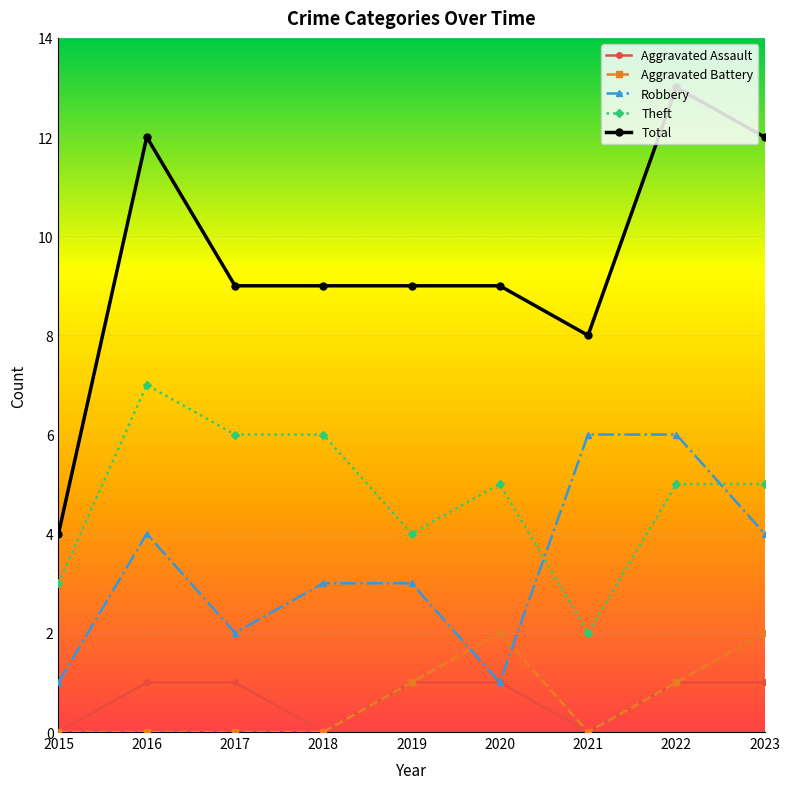

Reading left to right, transcribe all the data shown in this chart.

Aggravated Assault: 2015=0	2016=1	2017=1	2018=0	2019=1	2020=1	2021=0	2022=1	2023=1
Aggravated Battery: 2015=0	2016=0	2017=0	2018=0	2019=1	2020=2	2021=0	2022=1	2023=2
Robbery: 2015=1	2016=4	2017=2	2018=3	2019=3	2020=1	2021=6	2022=6	2023=4
Theft: 2015=3	2016=7	2017=6	2018=6	2019=4	2020=5	2021=2	2022=5	2023=5
Total: 2015=4	2016=12	2017=9	2018=9	2019=9	2020=9	2021=8	2022=13	2023=12